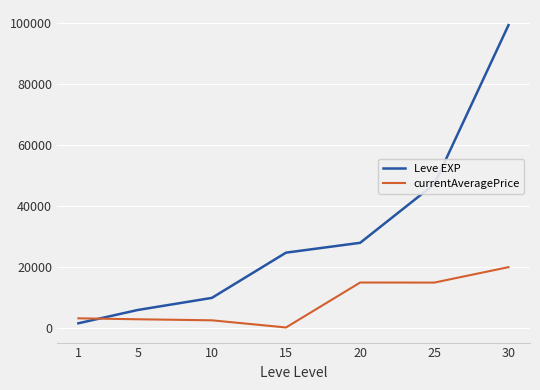

How many intersections are there between currentAveragePrice and Leve EXP?

1